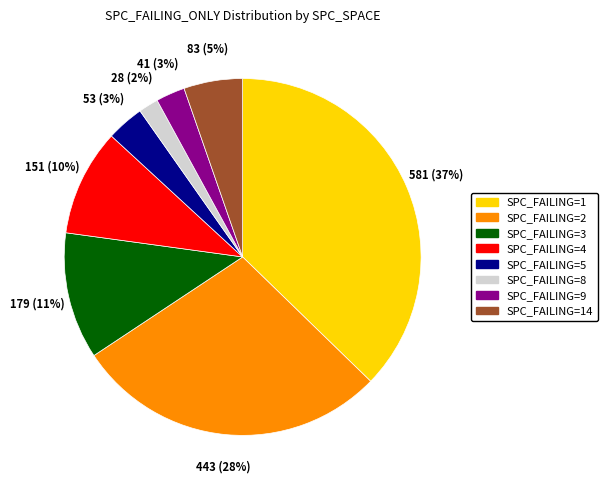

Is it true that SPC_FAILING=8 is 16% of the pie?

False